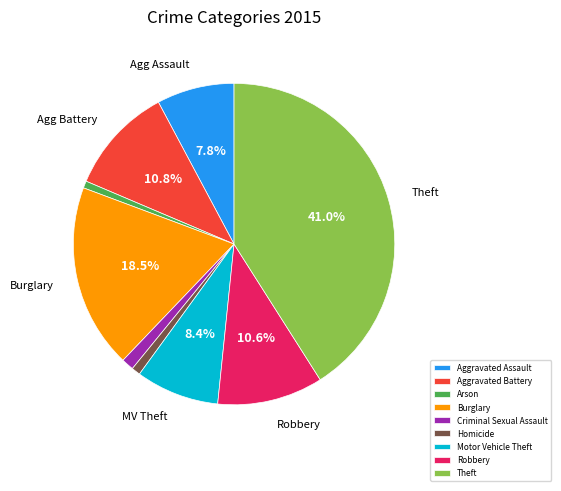

Which category has the biggest portion of the pie?

Theft